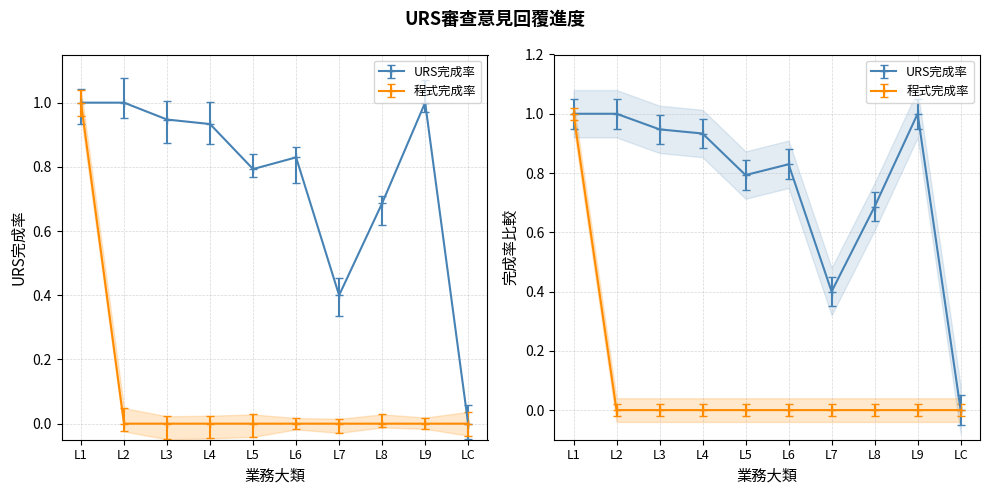

At which label is URS完成率 closest to 0?

LC